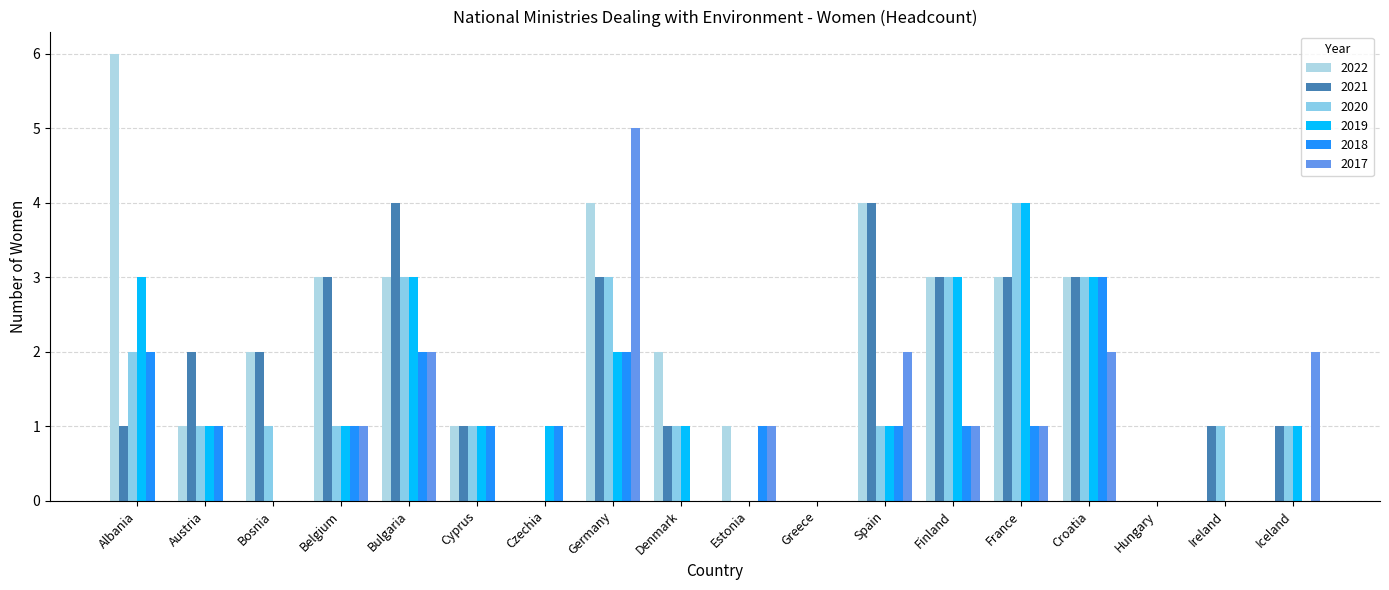

What position from the left is Germany?

8